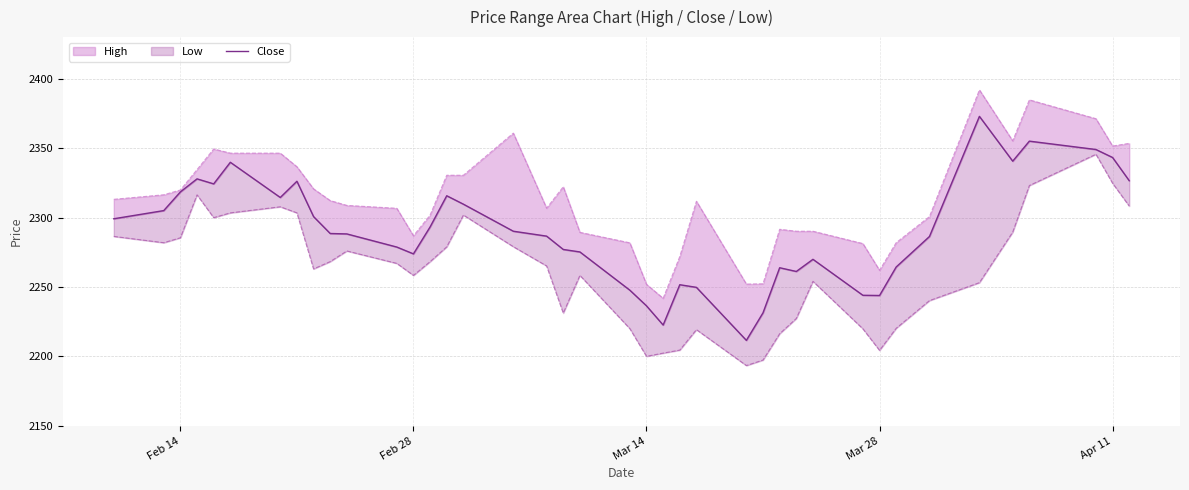

What is the value of the 16th point from the left?

2309.7